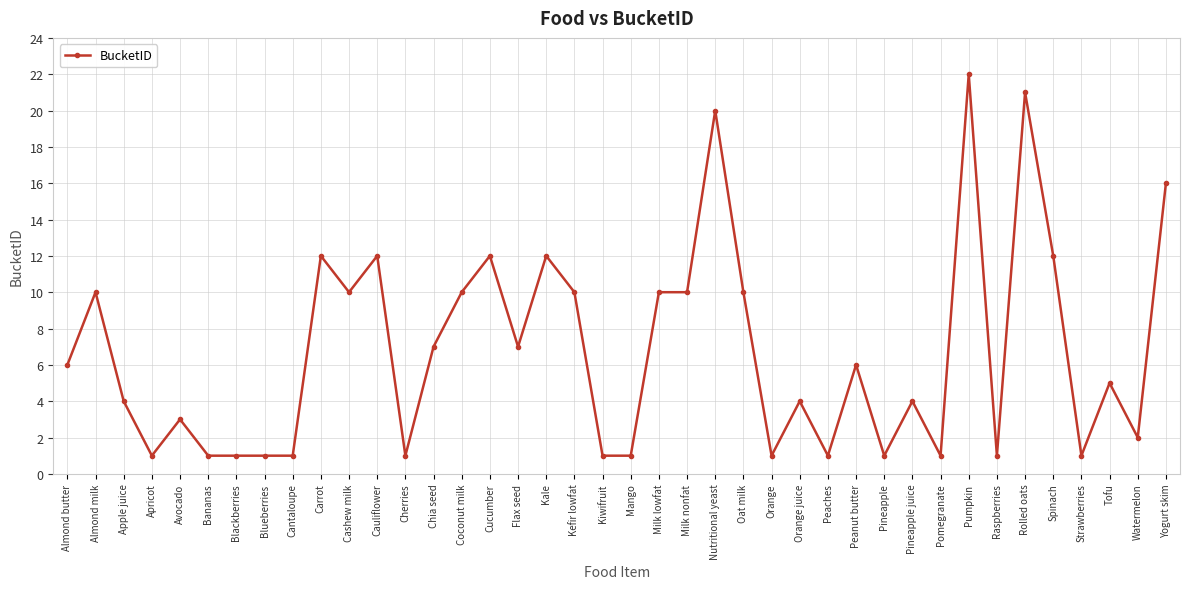

The value at Blackberries is 1. True or false?

True